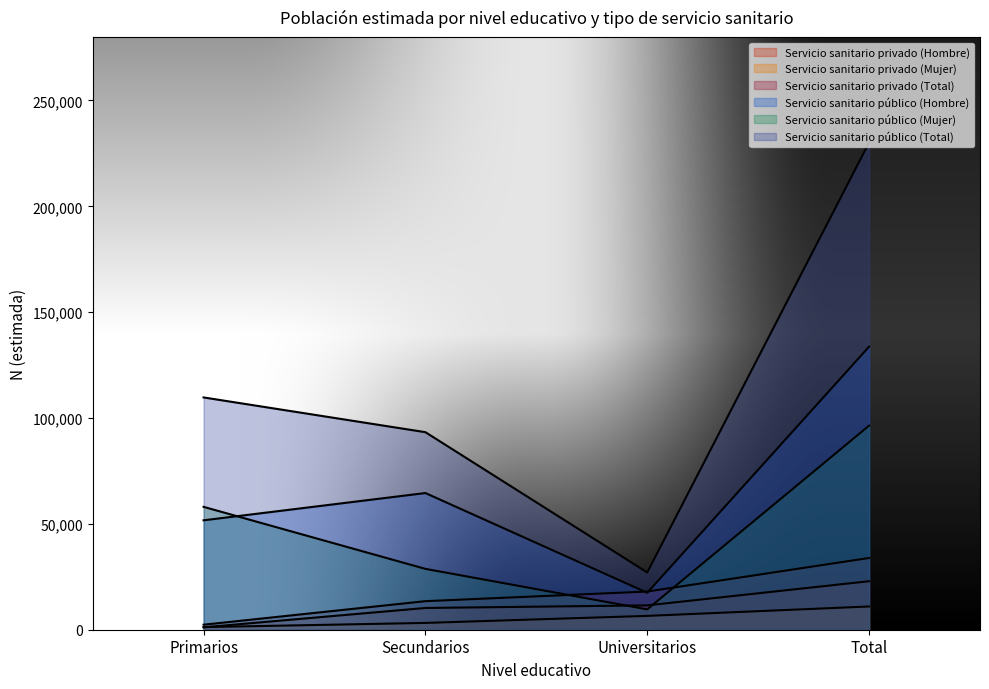

Rank the categories by Servicio sanitario privado (Mujer) value from lowest to highest.

Primarios, Secundarios, Universitarios, Total